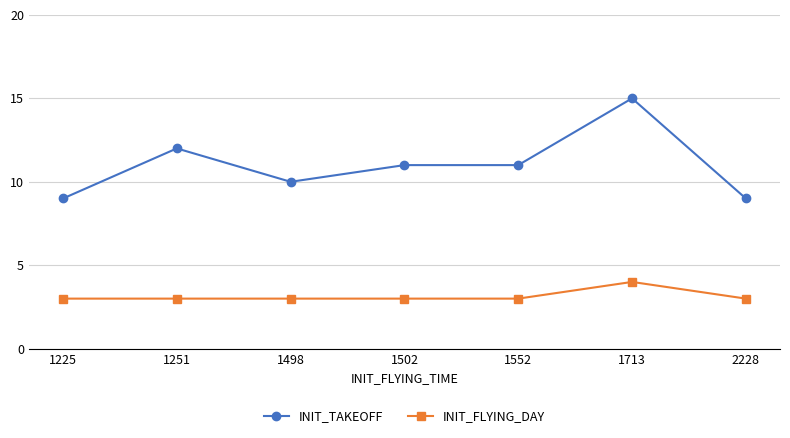

Which series has the largest range (max minus min)?

INIT_TAKEOFF